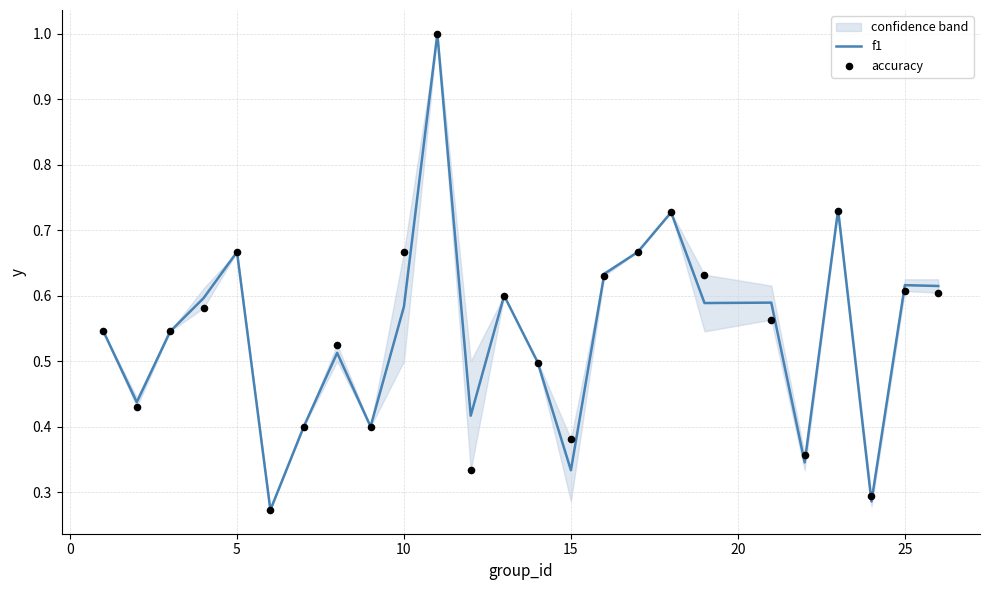

Which series has the largest total across all categories?

accuracy